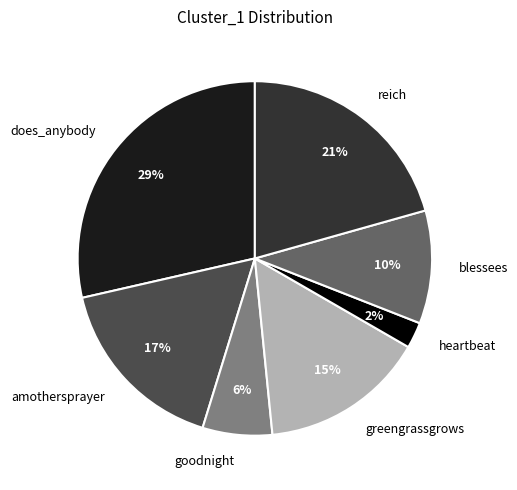

Count the number of slices in the pie.

7